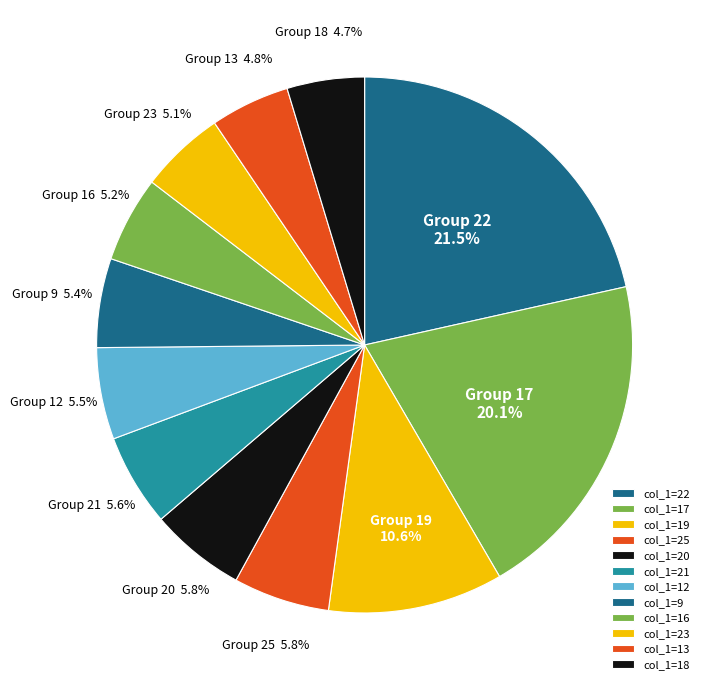

Is there any slice that represents more than half of the pie?

No